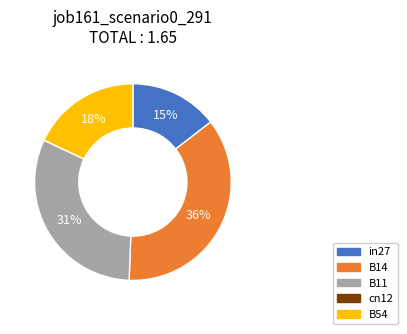

Is it true that B54 is 25% of the pie?

False